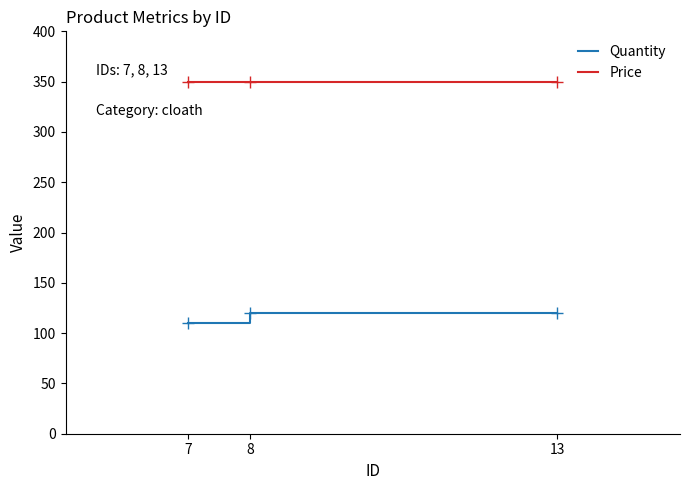

How many lines are shown in the chart?

2